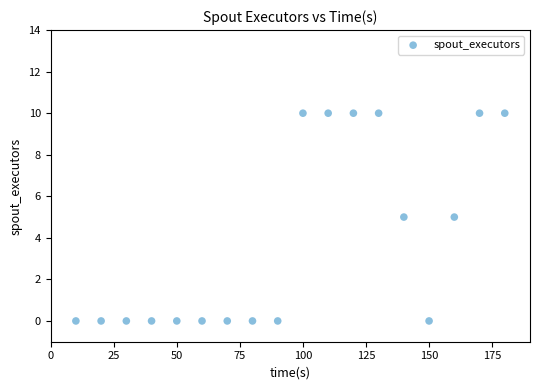

What is the range of Y values (max minus min)?

10